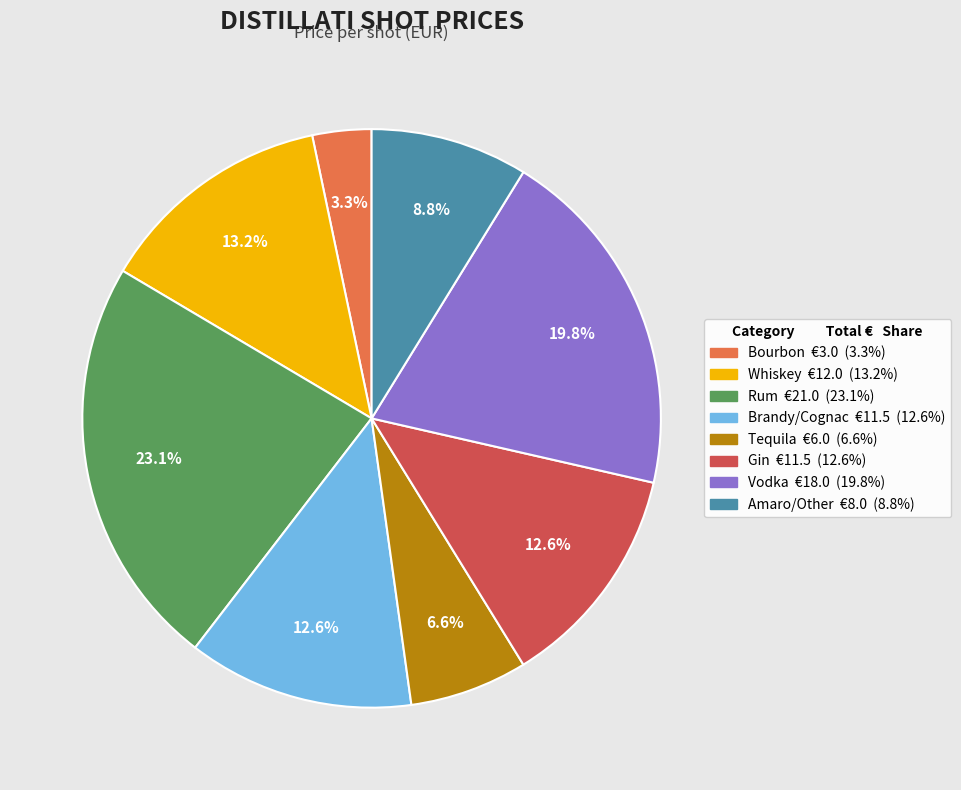

Is there any slice that represents more than half of the pie?

No